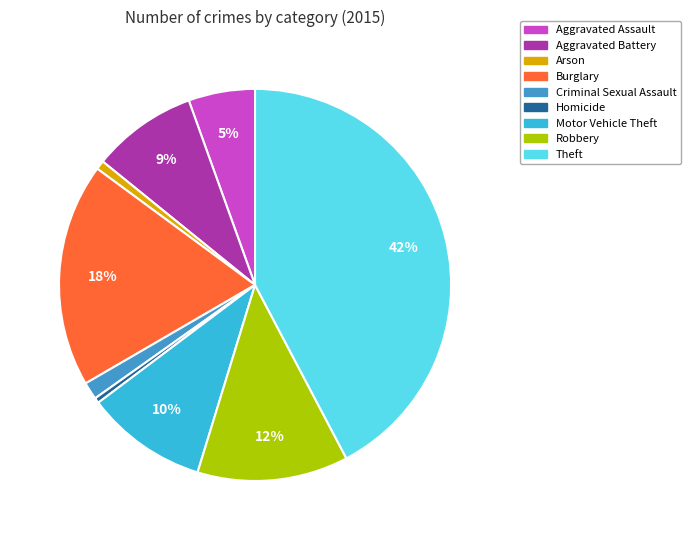

Do Homicide and Motor Vehicle Theft together represent more than half of the pie?

No